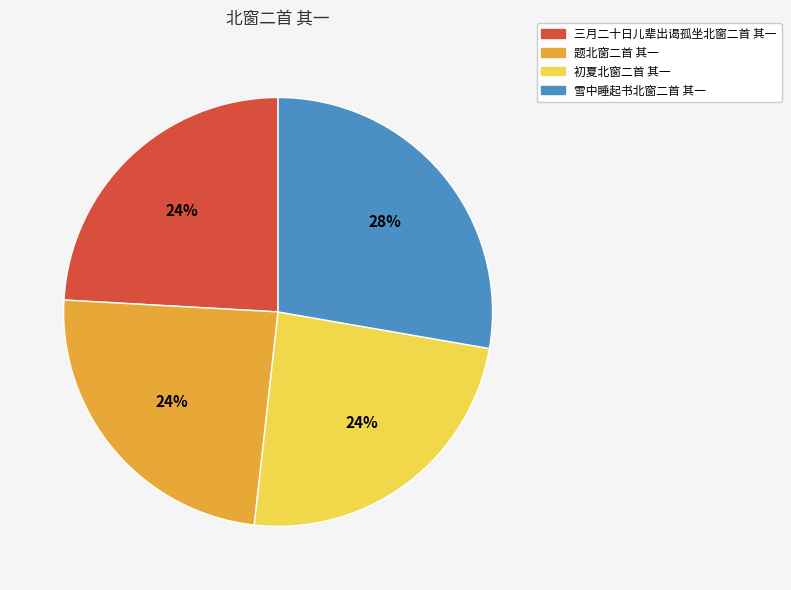

The 题北窗二首 其一 slice represents 34% of the pie. True or false?

False